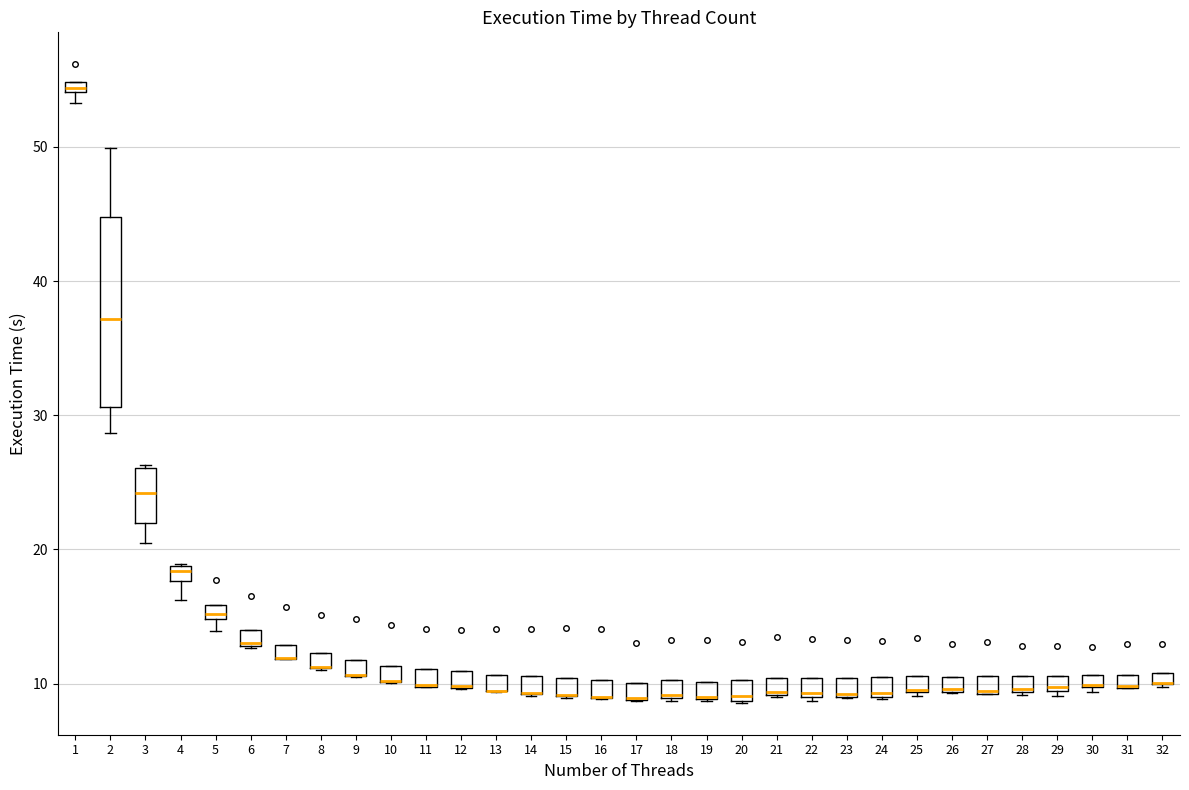

Comparing the boxes themselves (not the whiskers), which one is the tallest?

2